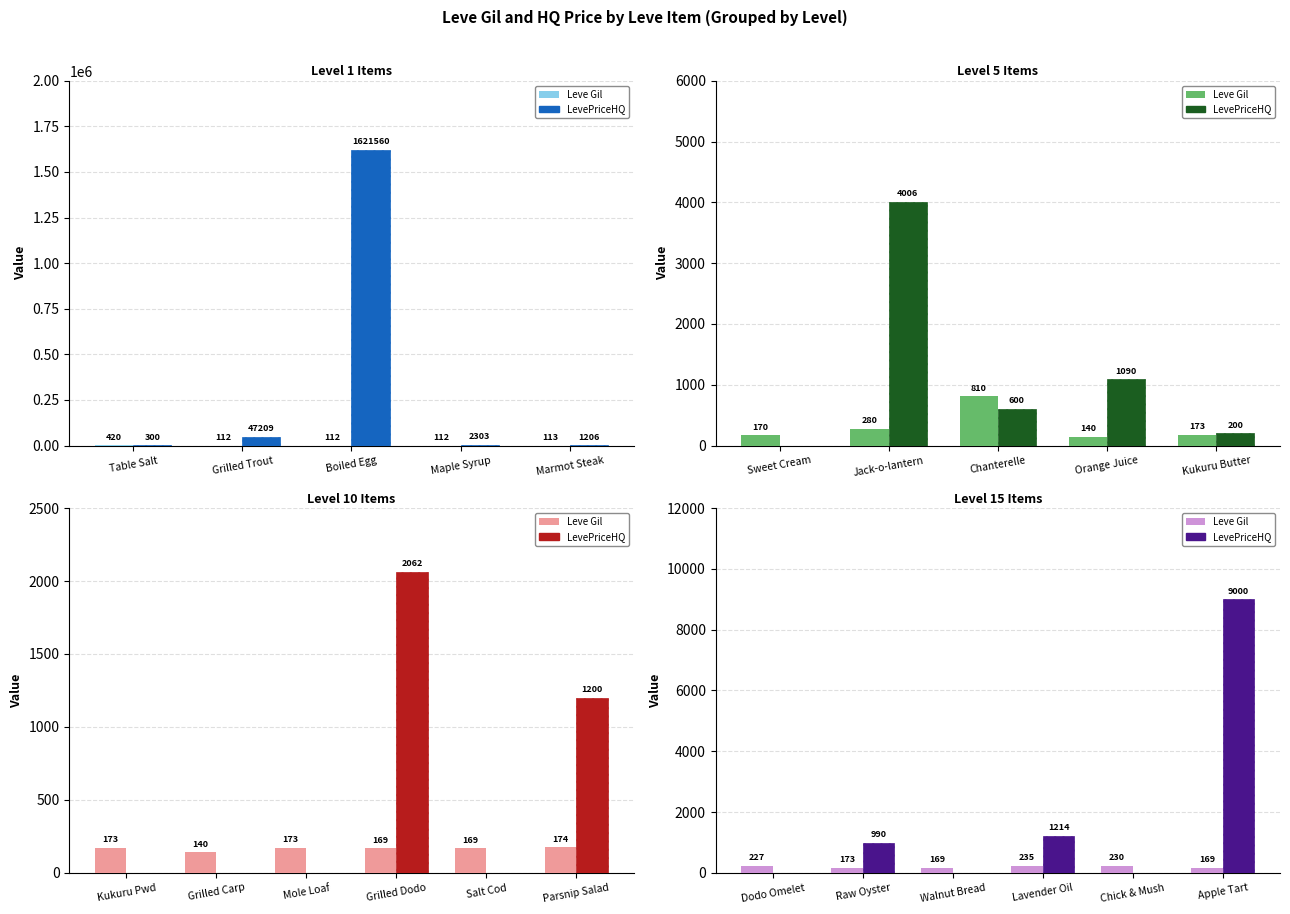

Which series has the largest total across all categories?

LevePriceHQ